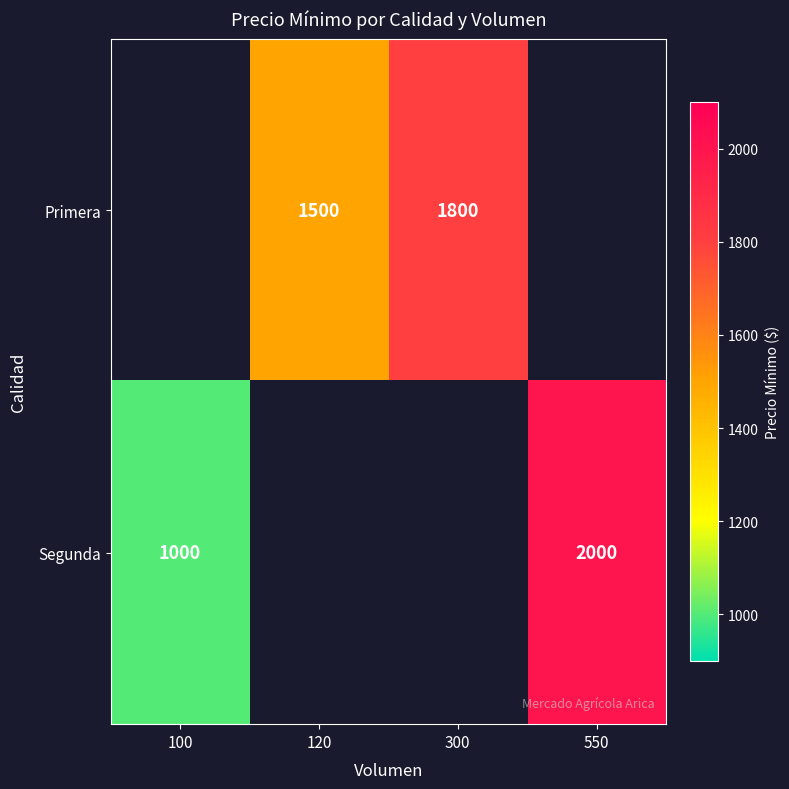

The Segunda series shows 1657 at 100. True or false?

False